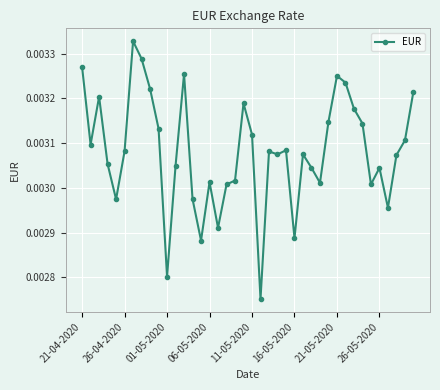

Count the values in the range 0 to 1.

40